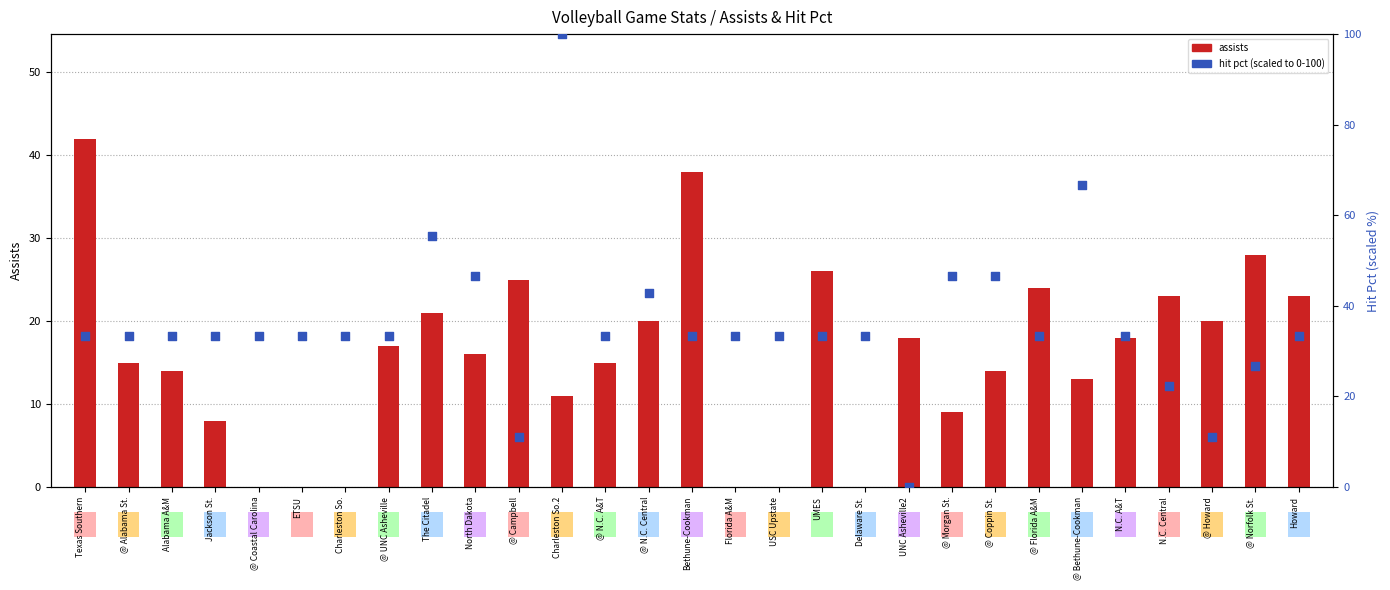

Which series has the widest spread of Y values?

hit pct (scaled)